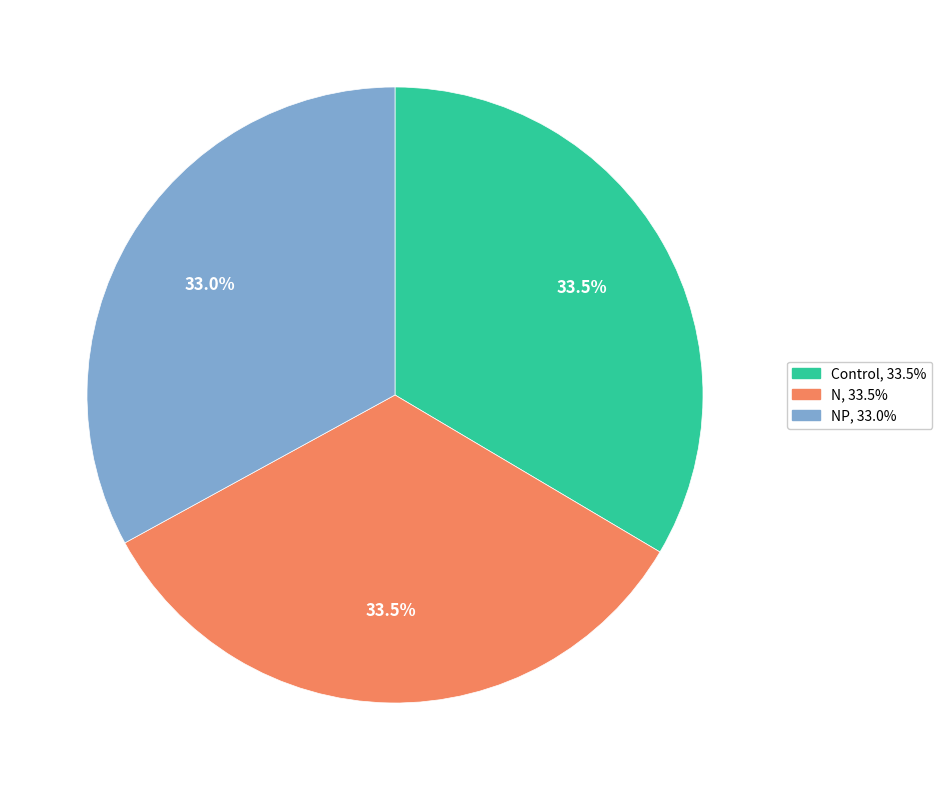

Does any single category account for the majority?

No